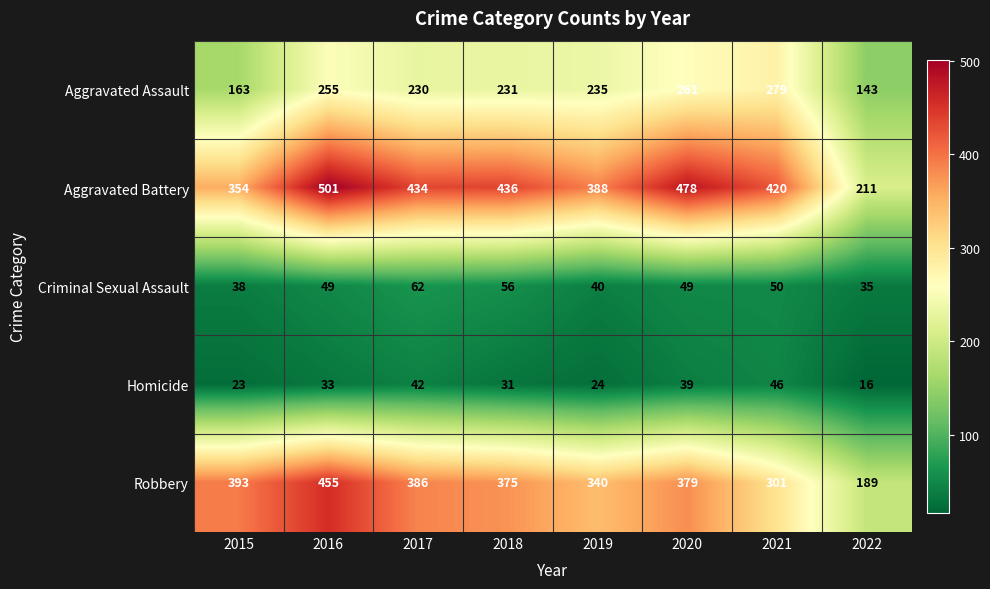

Which series has the largest range (max minus min)?

Aggravated Battery